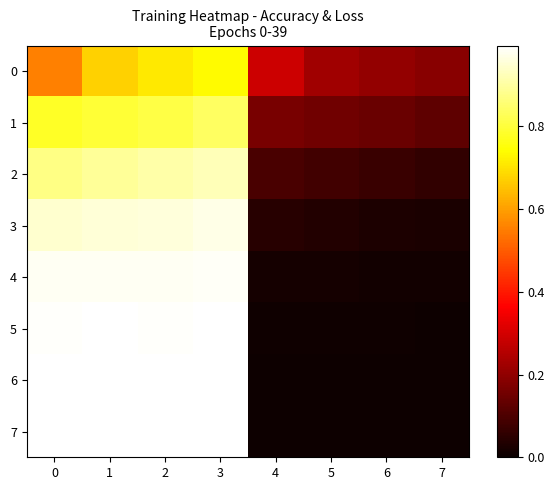

What is the spread (max minus min) of values at 7?

0.2